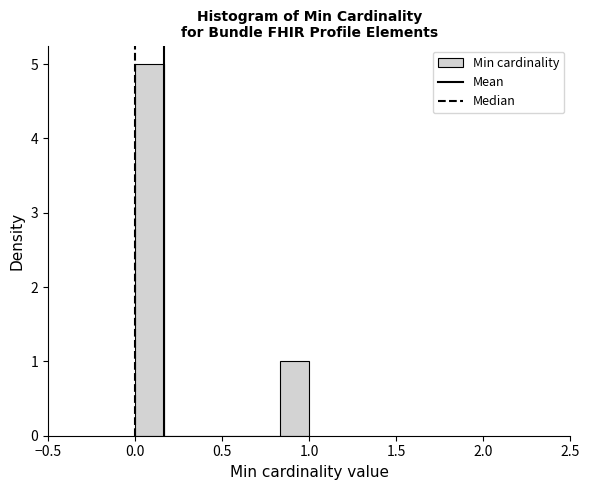

Around what value on the x-axis is the tallest bar? Give the approximate position of its centre, as read against the axis.

0.10